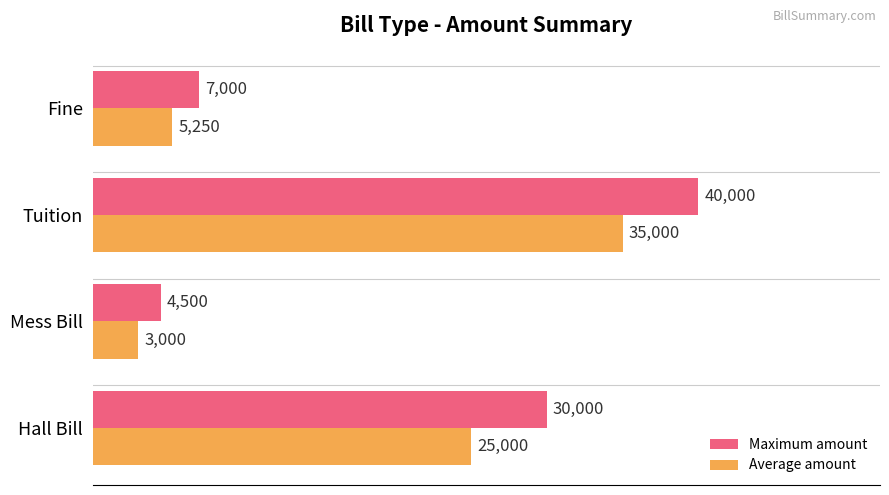

What are all the series names shown in the legend?

Maximum amount, Average amount